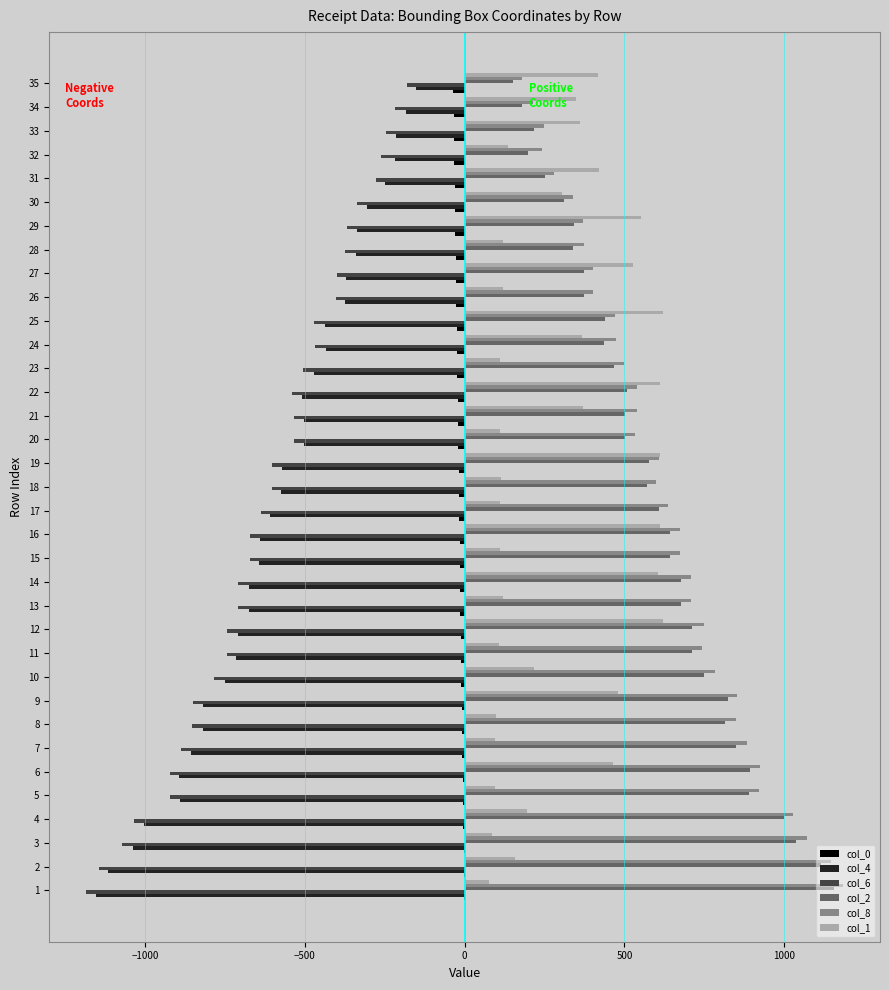

What is the greatest value displayed?

1185